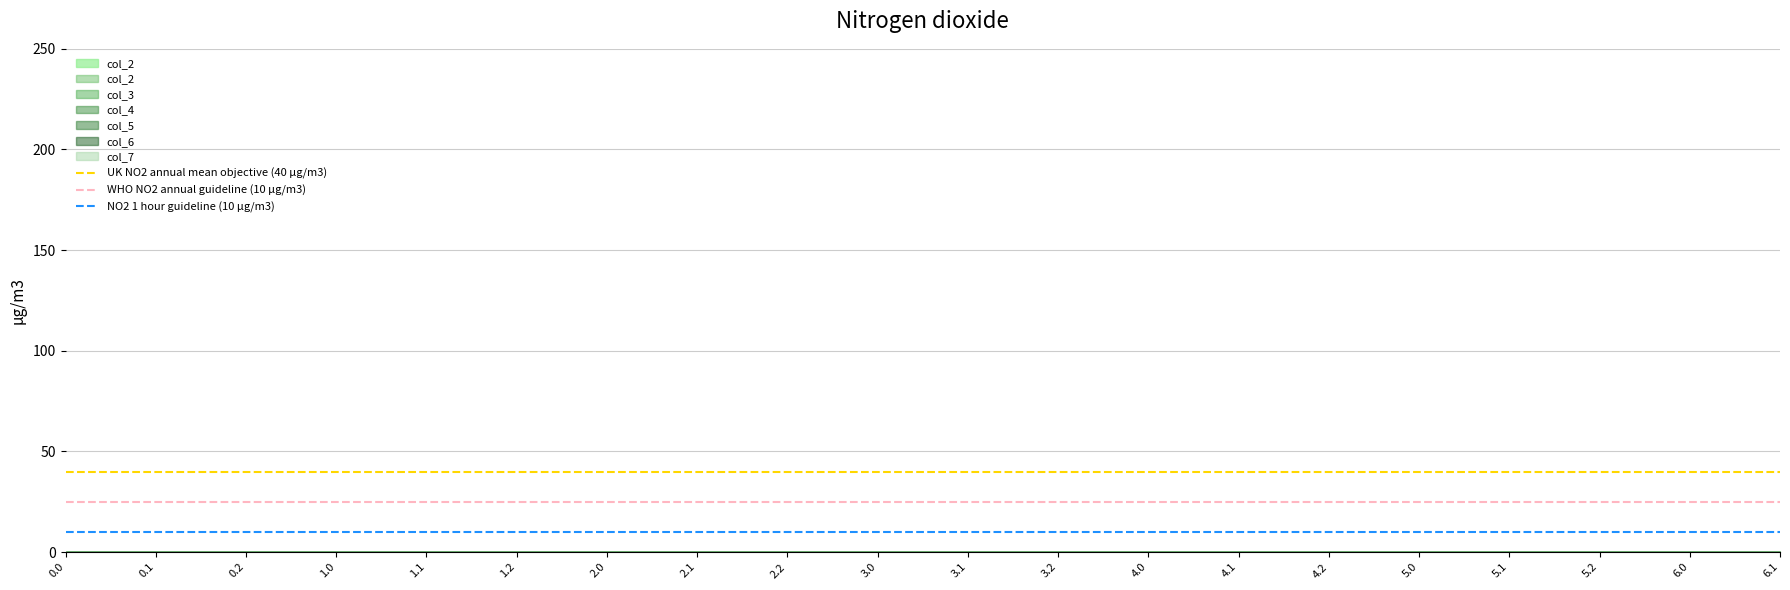

How many lines are shown in the chart?

3